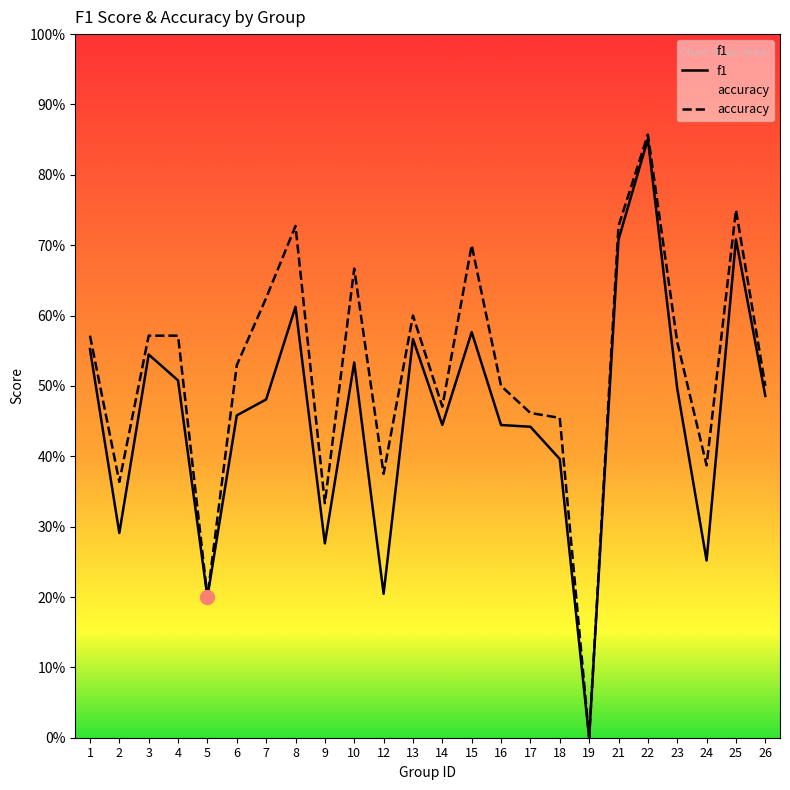

What is the value of the f1 point at the 19th from the left?

0.7